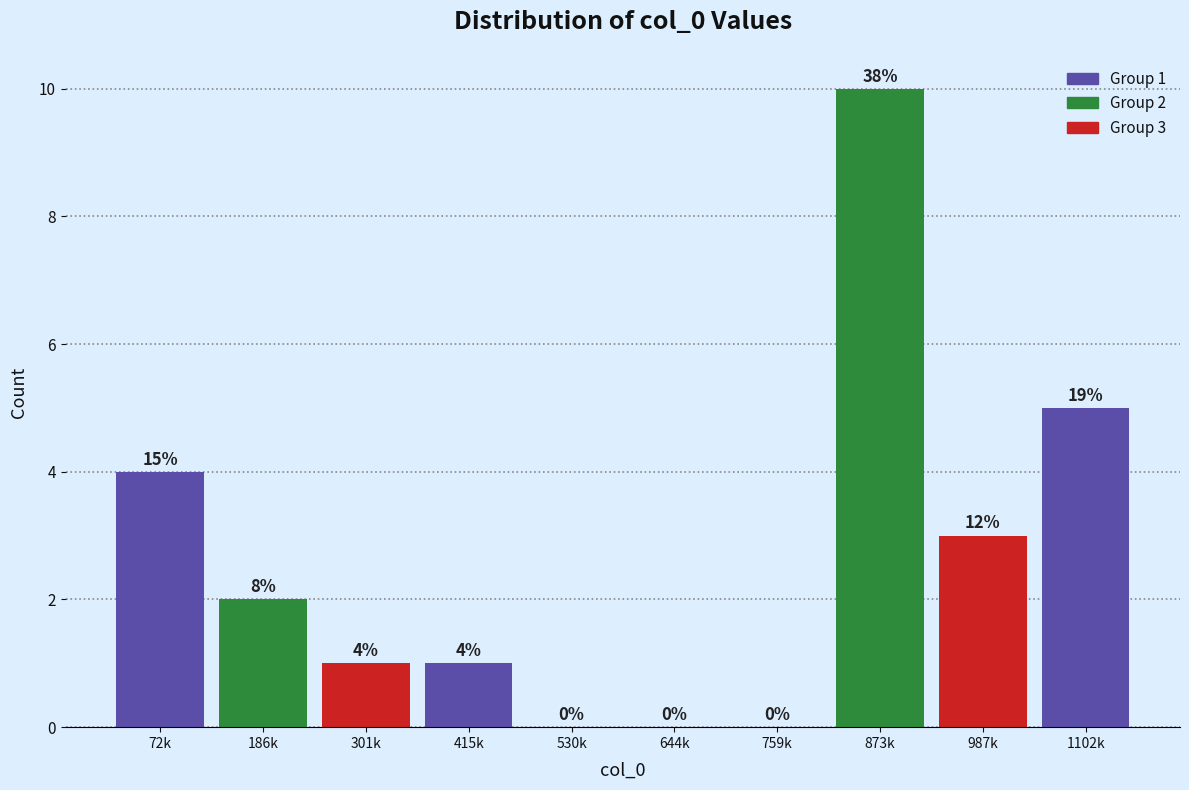

Reading right to left, extract all data points from this chart.

1102k=5	987k=3	873k=10	759k=0	644k=0	530k=0	415k=1	301k=1	186k=2	72k=4